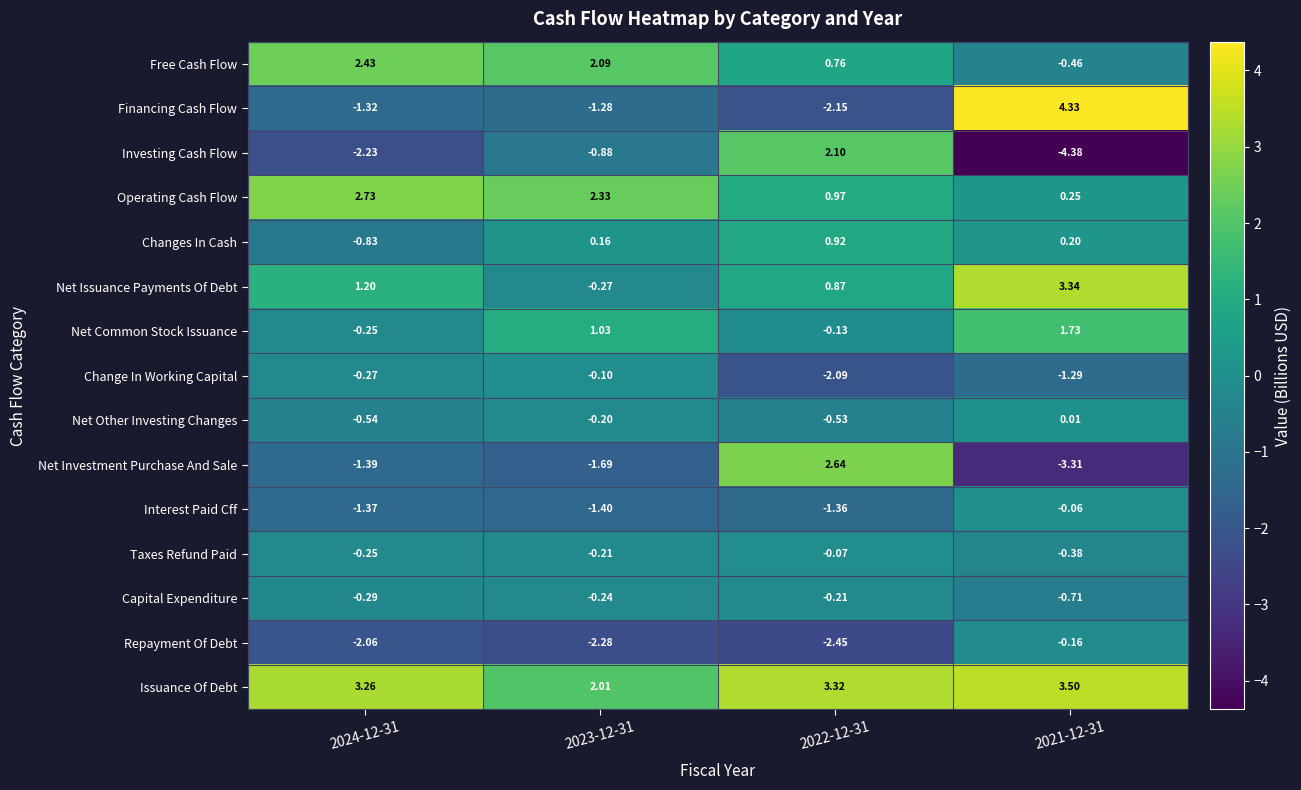

Is the value of Change In Working Capital at 2023-12-31 greater than the value of Financing Cash Flow at 2024-12-31?

Yes